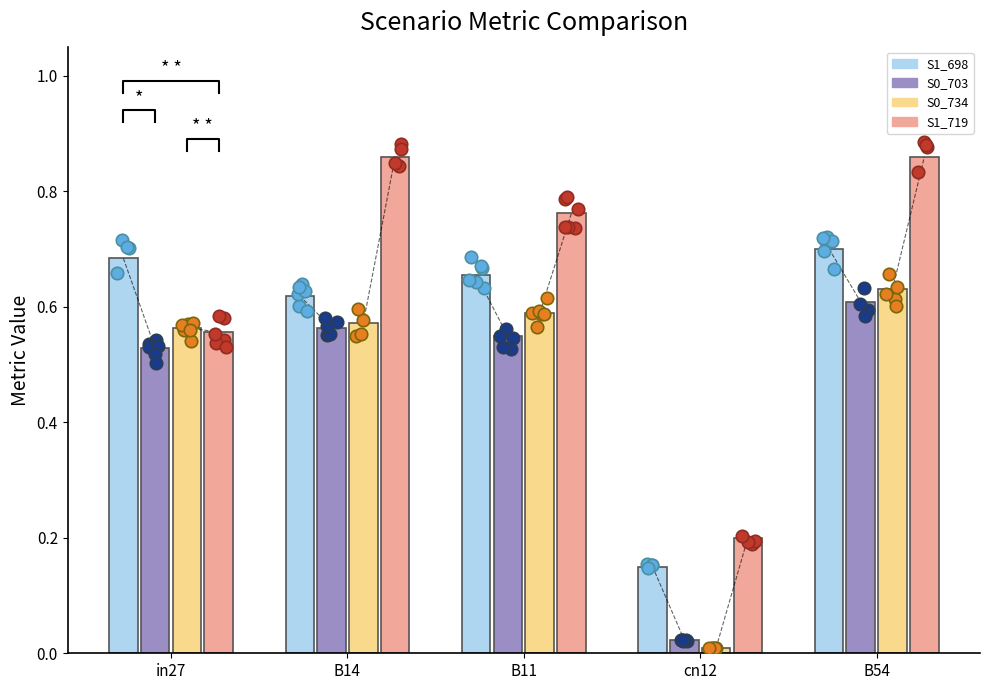

At how many categories does at least one series exceed 0?

5